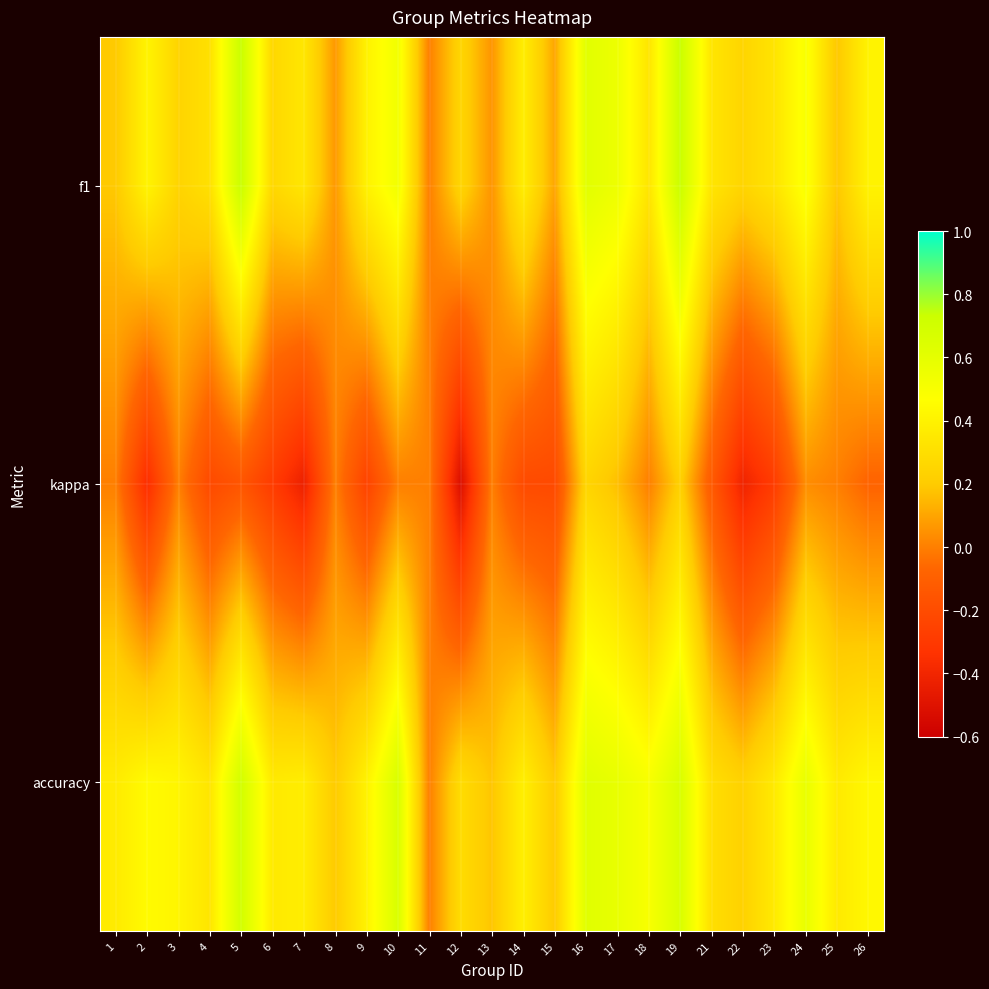

Reading right to left, list all the values displayed in this chart.

f1: 26=0.4	25=0.2	24=0.5	23=0.3	22=0.2	21=0.3	19=0.7	18=0.3	17=0.6	16=0.6	15=0.1	14=0.4	13=0.1	12=0.3	11=0.0	10=0.5	9=0.4	8=0.1	7=0.3	6=0.3	5=0.7	4=0.3	3=0.2	2=0.4	1=0.2
kappa: 26=-0.1	25=0.0	24=0.0	23=-0.3	22=-0.4	21=-0.1	19=0.2	18=0.0	17=0.2	16=0.2	15=-0.2	14=-0.2	13=0.0	12=-0.5	11=0.0	10=0.0	9=-0.2	8=0.0	7=-0.4	6=-0.3	5=-0.2	4=-0.2	3=0.0	2=-0.4	1=0.0
accuracy: 26=0.4	25=0.4	24=0.6	23=0.4	22=0.2	21=0.3	19=0.7	18=0.5	17=0.6	16=0.6	15=0.2	14=0.4	13=0.2	12=0.3	11=0.0	10=0.7	9=0.4	8=0.2	7=0.4	6=0.4	5=0.7	4=0.3	3=0.4	2=0.4	1=0.4